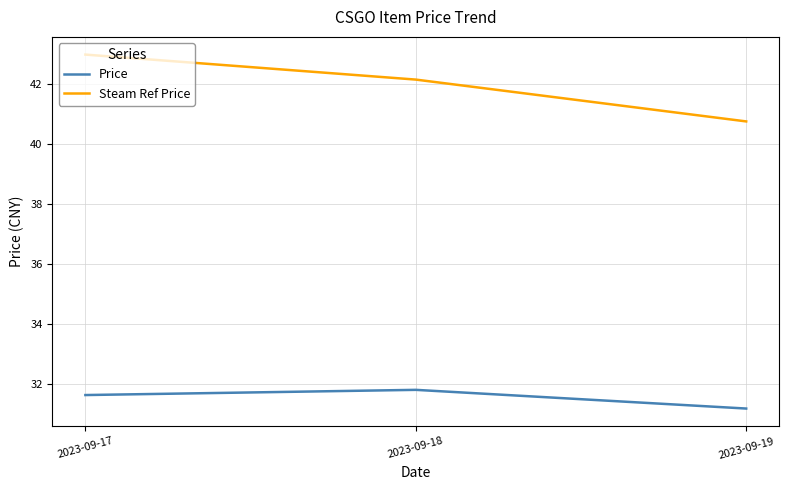

Which category has the lowest value in the Steam Ref Price series?

2023-09-19